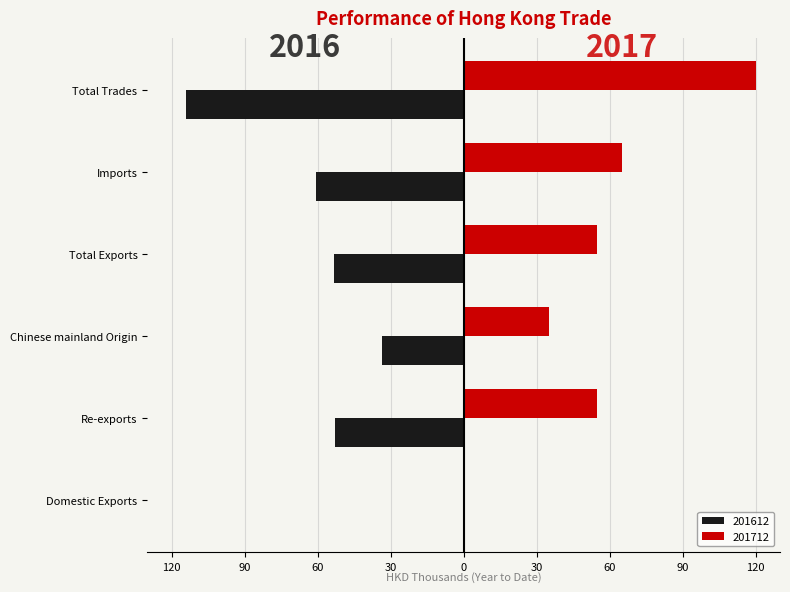

Read the 201612 value at Imports.

-60.8